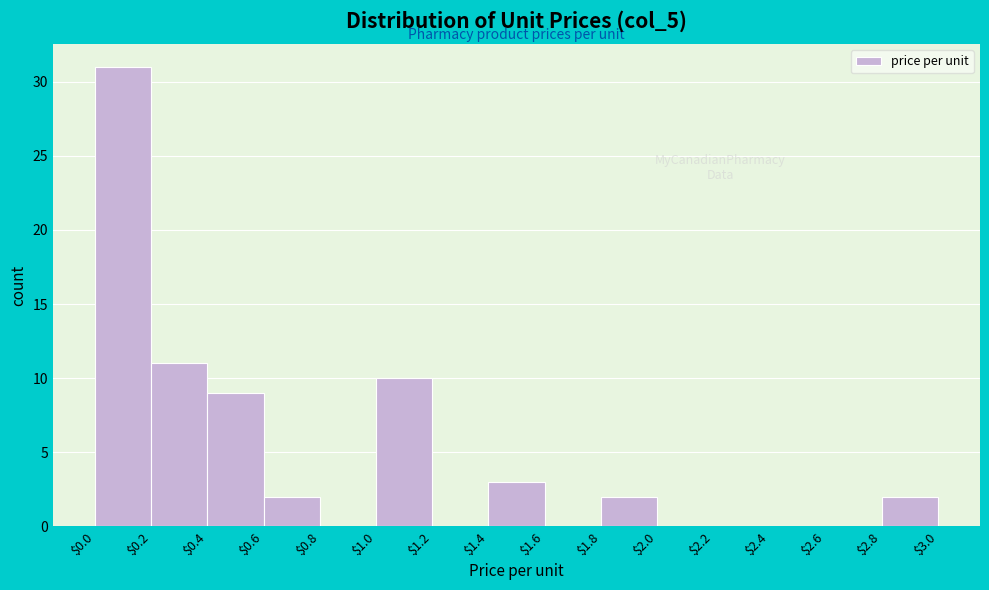

Over which range of the x-axis is the bar tallest?

$0.0 to $0.2